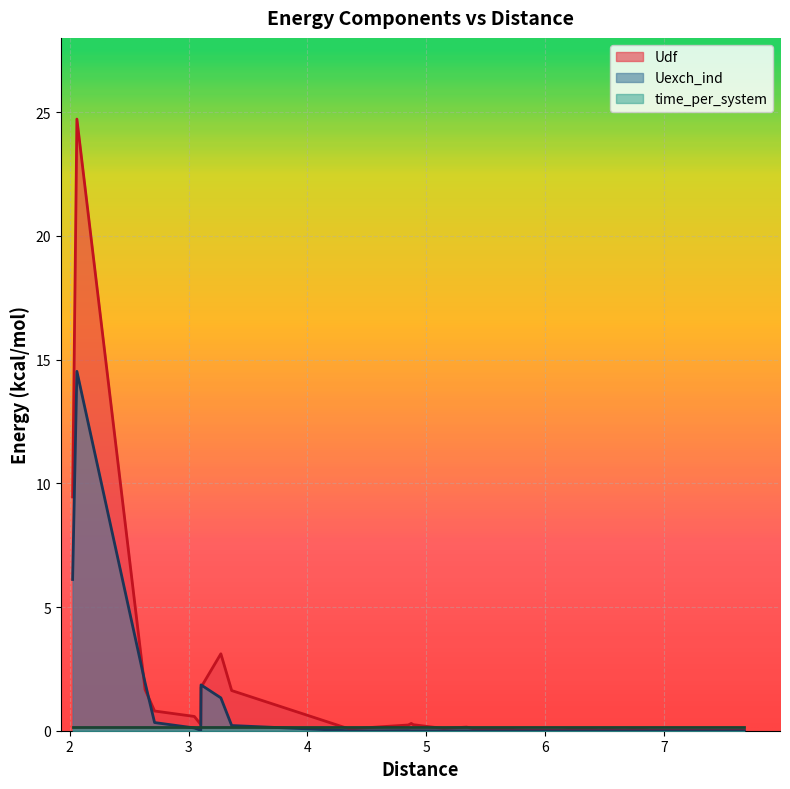

Which series has the largest range (max minus min)?

Udf